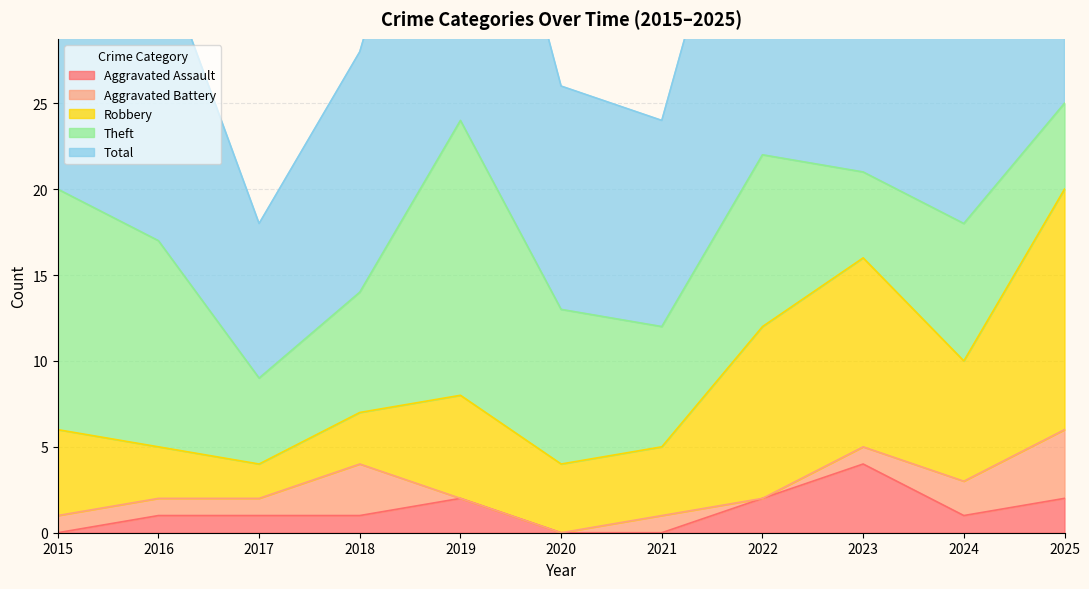

Where is the first local maximum for Aggravated Battery?

2018